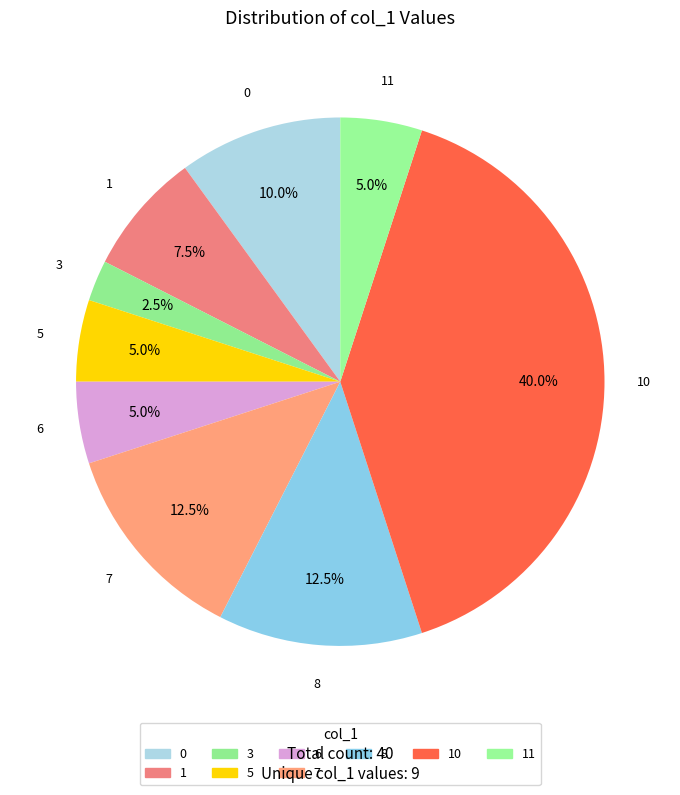

How many segments does this pie chart have?

9